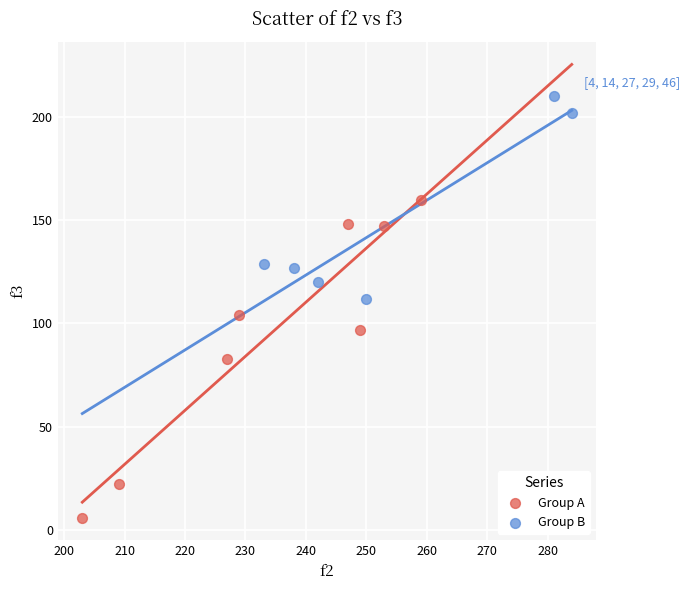

Which series reaches the minimum Y coordinate?

Group A